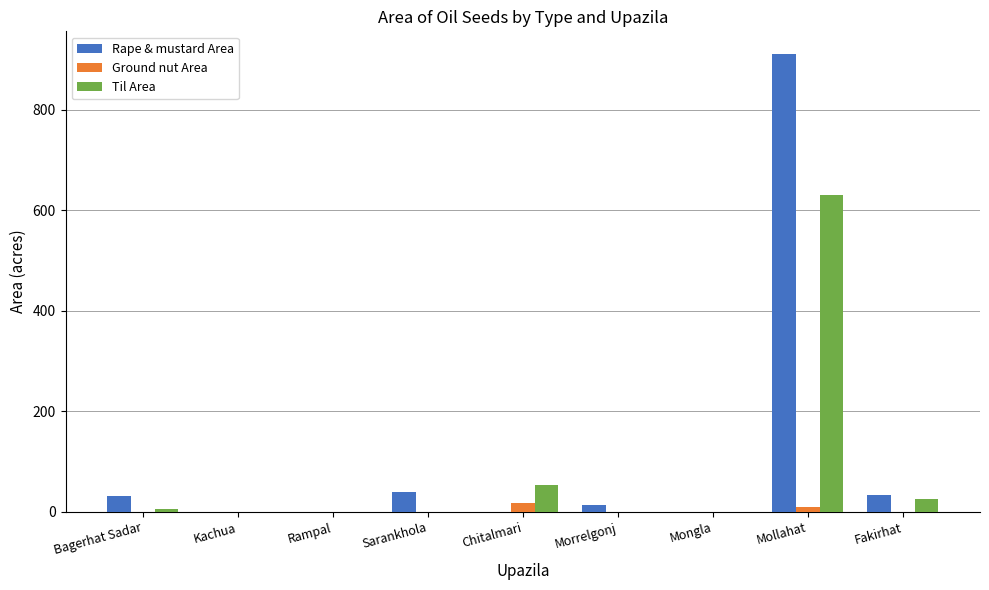

What is the sum of all Til Area values?

715